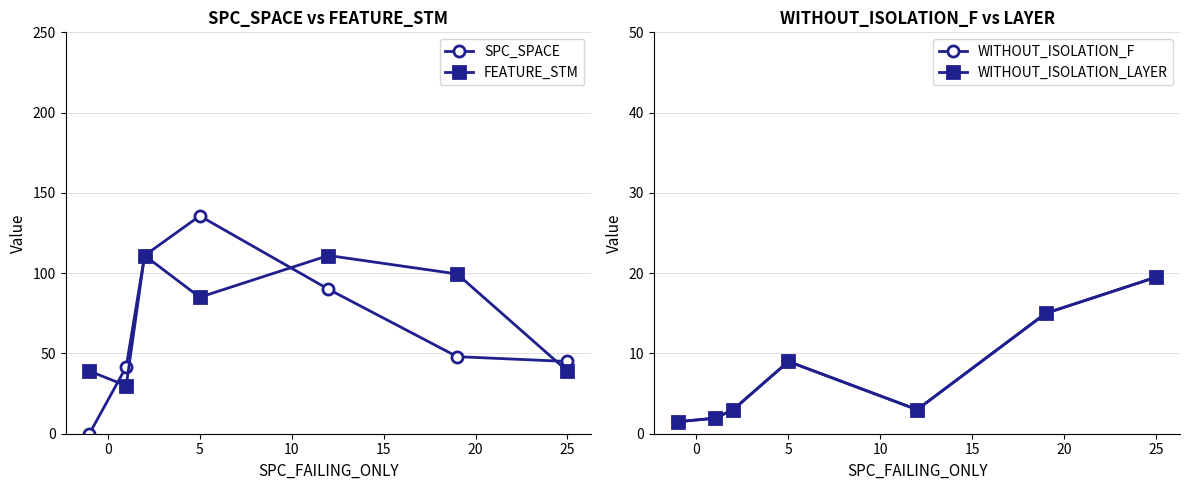

Does the chart display data point markers on the line(s)?

Yes